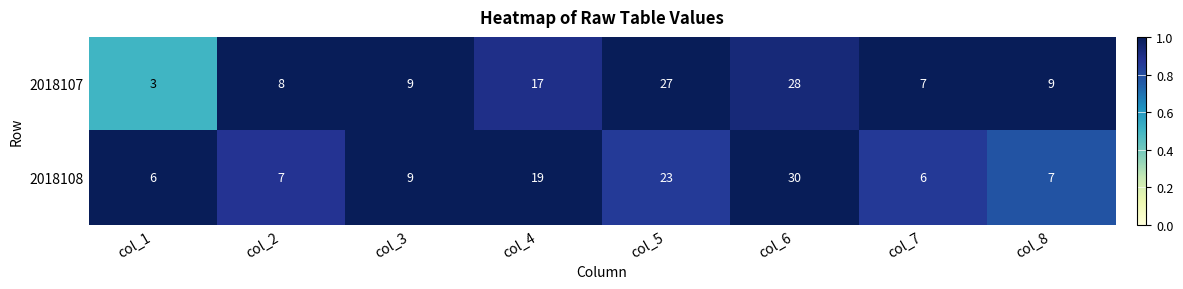

Reading left to right, what are all the values shown in this chart?

2018107: 3	8	9	17	27	28	7	9
2018108: 6	7	9	19	23	30	6	7